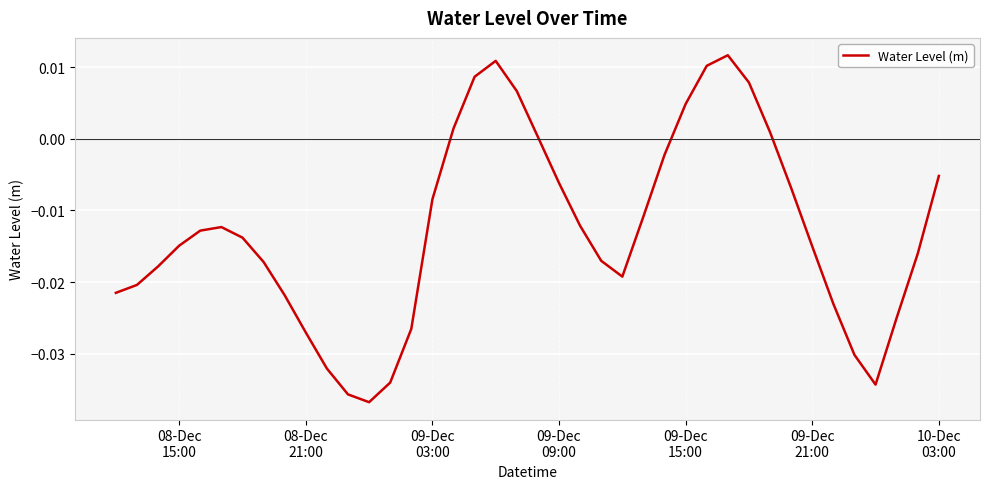

True or false: there are more than 1 points higher than both neighbors.

True